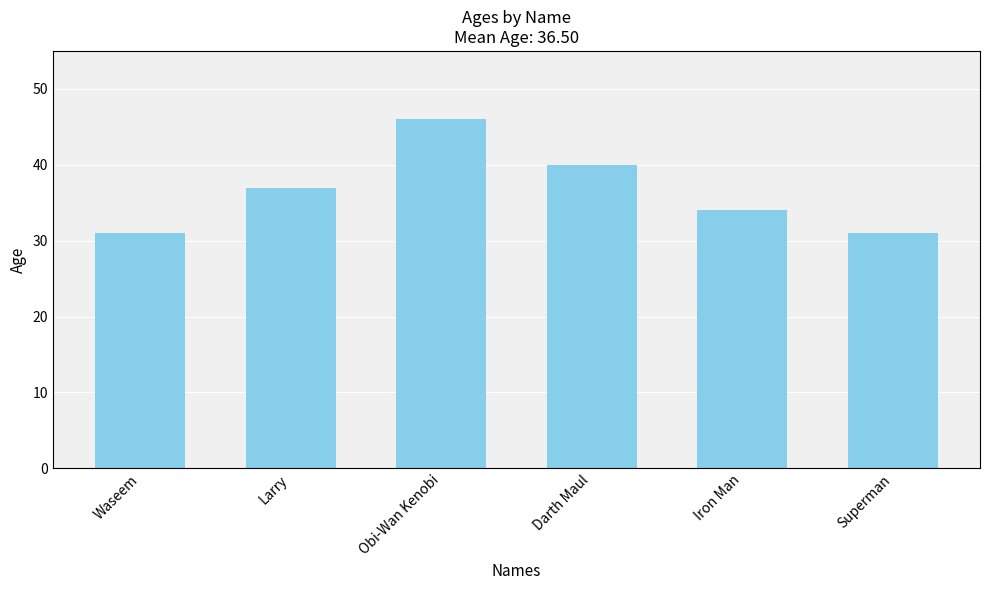

At which label is the value closest to 38?

Larry